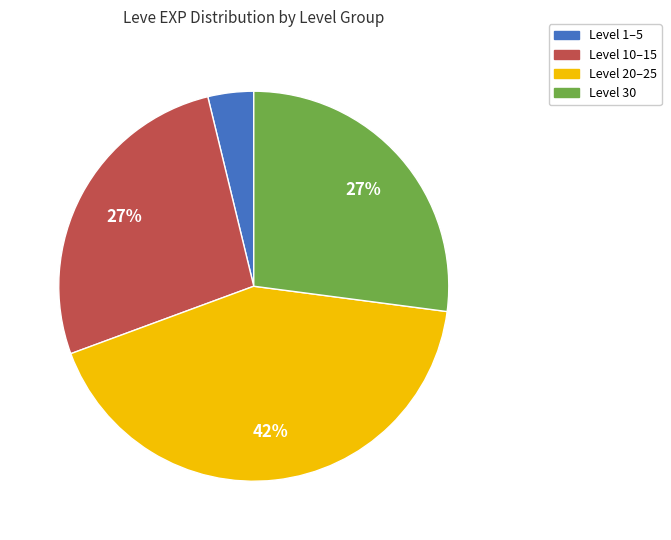

Is there any slice that represents more than half of the pie?

No